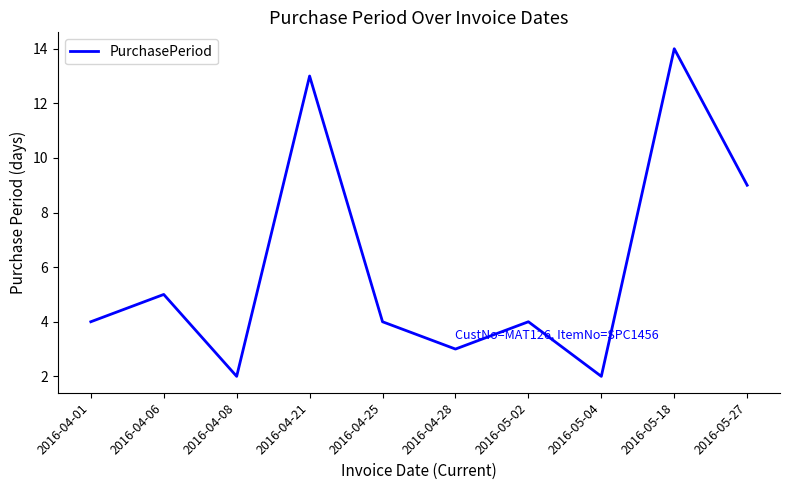

Reading right to left, transcribe all the data shown in this chart.

2016-05-27=9	2016-05-18=14	2016-05-04=2	2016-05-02=4	2016-04-28=3	2016-04-25=4	2016-04-21=13	2016-04-08=2	2016-04-06=5	2016-04-01=4